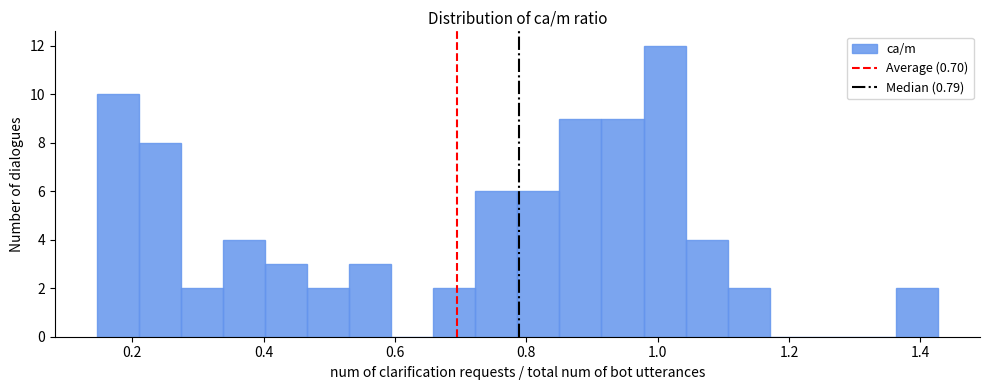

Read against the x-axis, roughly where is the centre of the tallest bar?

1.02